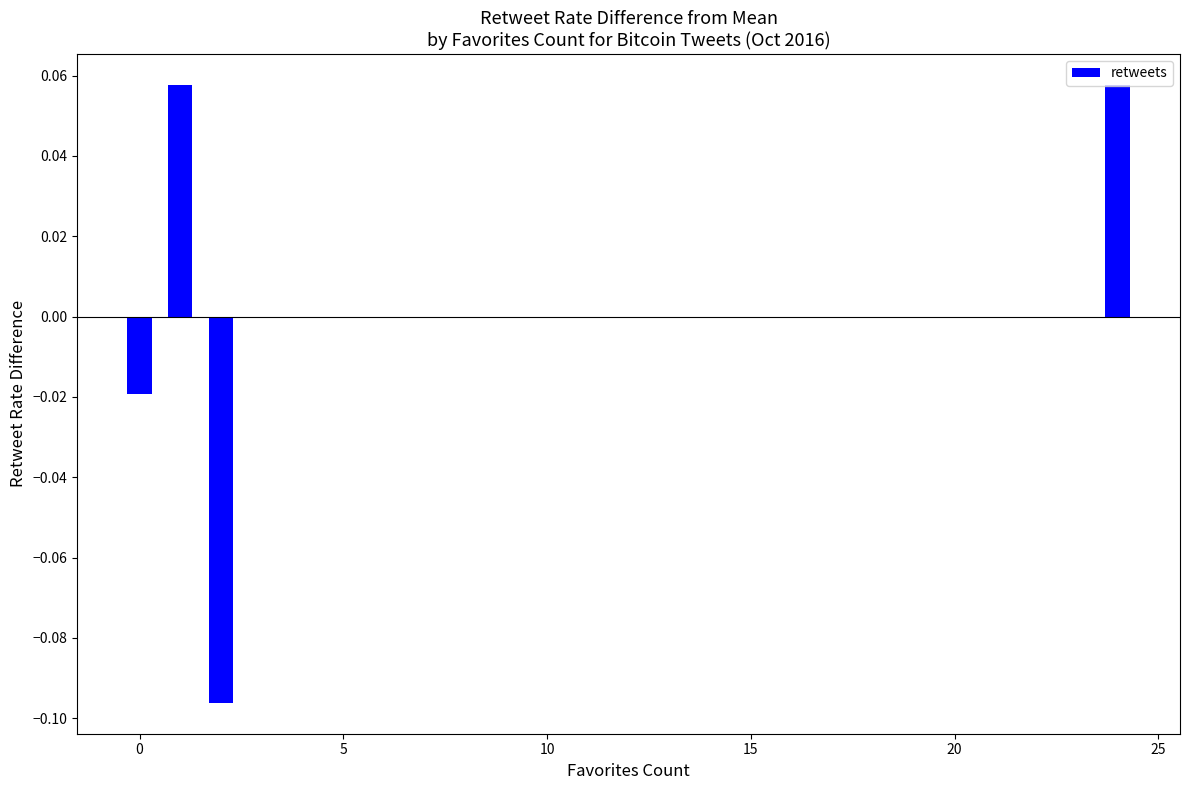

Are the bars horizontal?

No